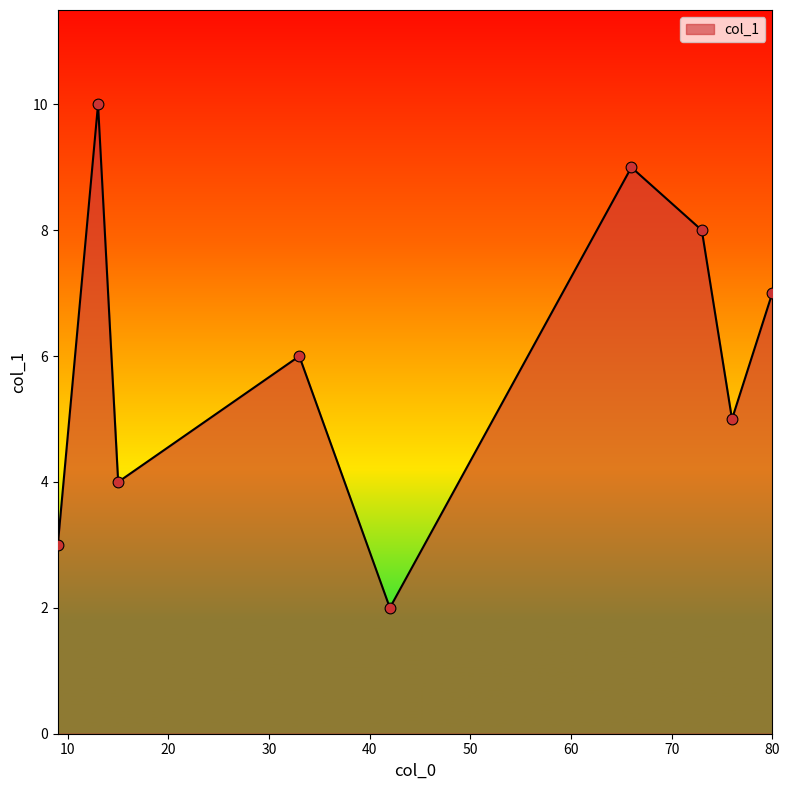

What is the greatest value displayed?

10